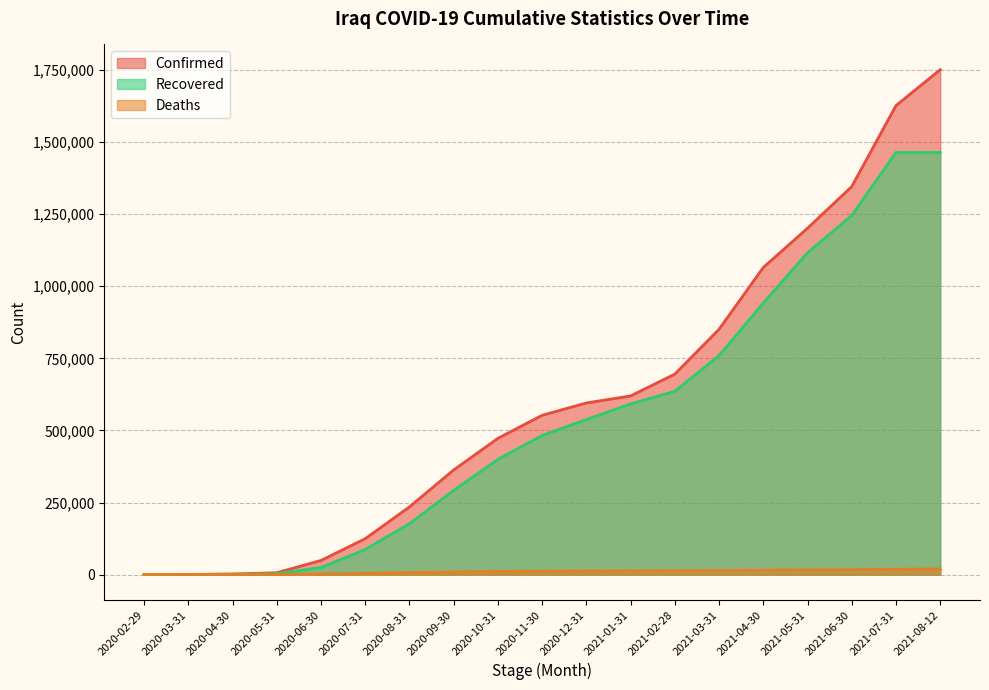

What is the label of the 13th point from the left?

2021-02-28